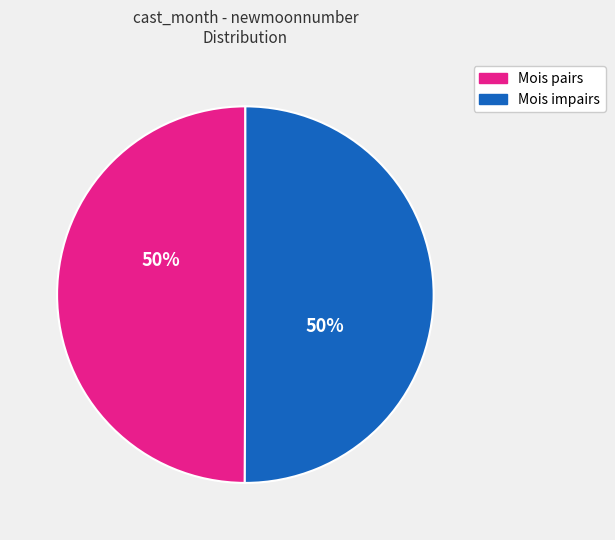

To the nearest percent, what is the average slice percentage?

50%